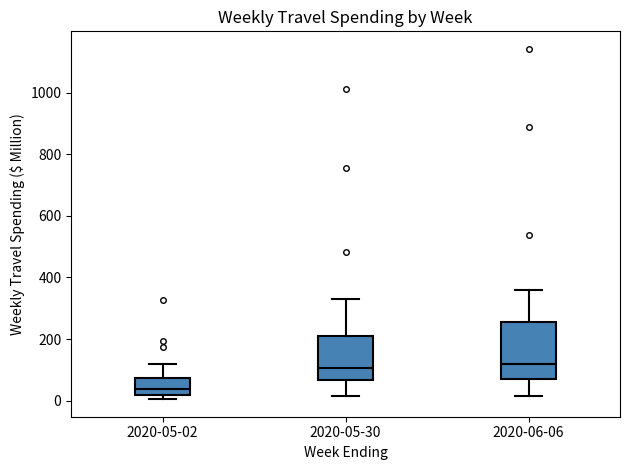

Where does the median line of the box for 2020-06-06 sit on the y-axis? The values are not printed on the chart, so give them approximately, as read against the axis.

120